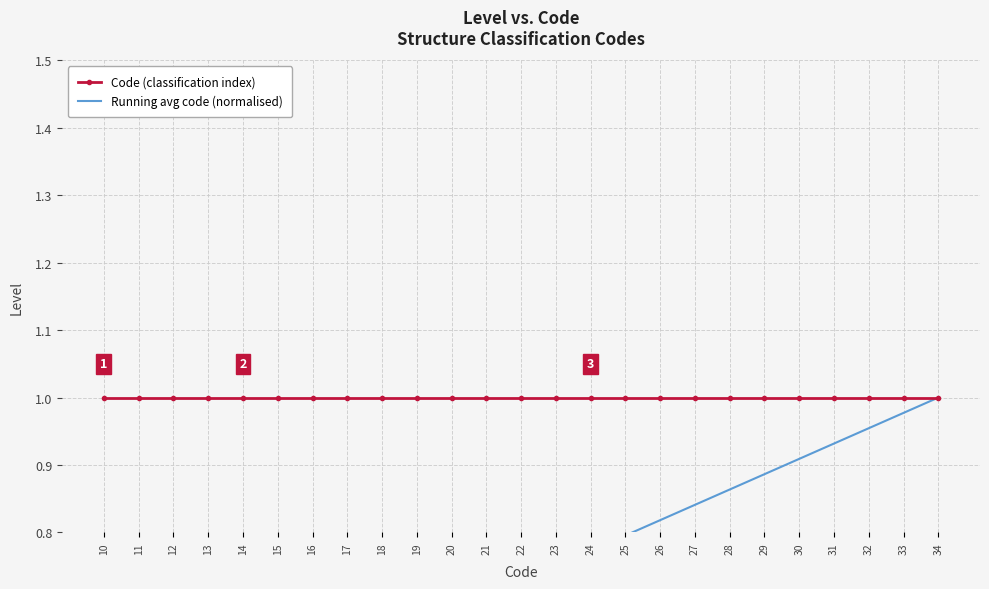

At which label does Code (classification index) reach its minimum?

10